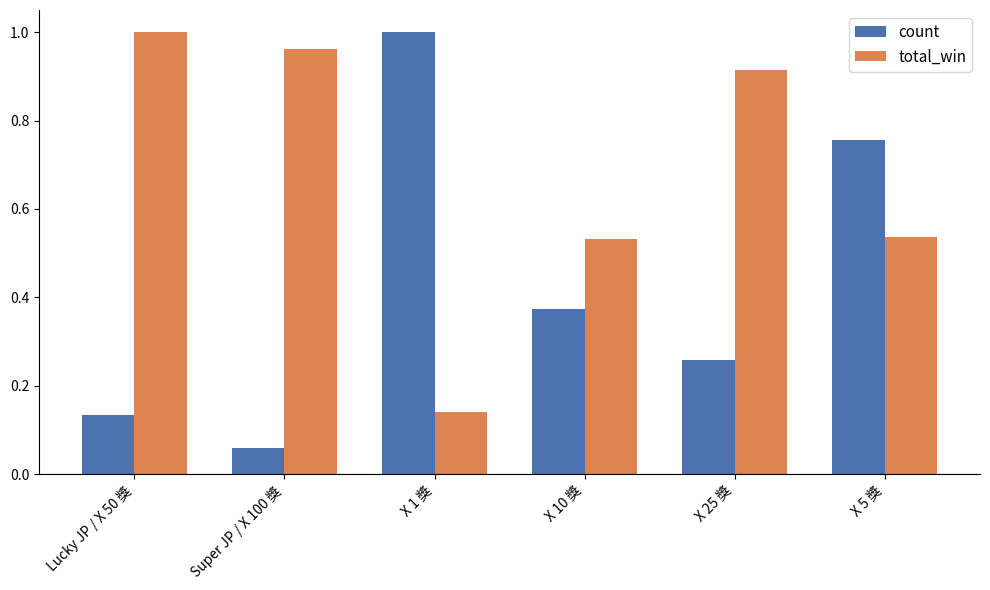

Rank the series by their average value, from lowest to highest.

count, total_win